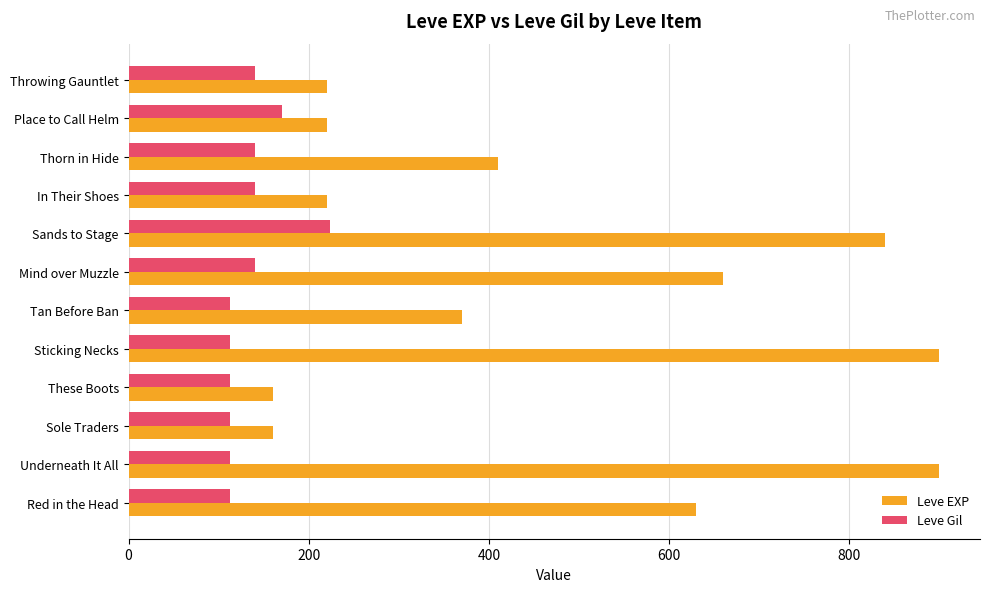

Count the number of categories in the chart.

12